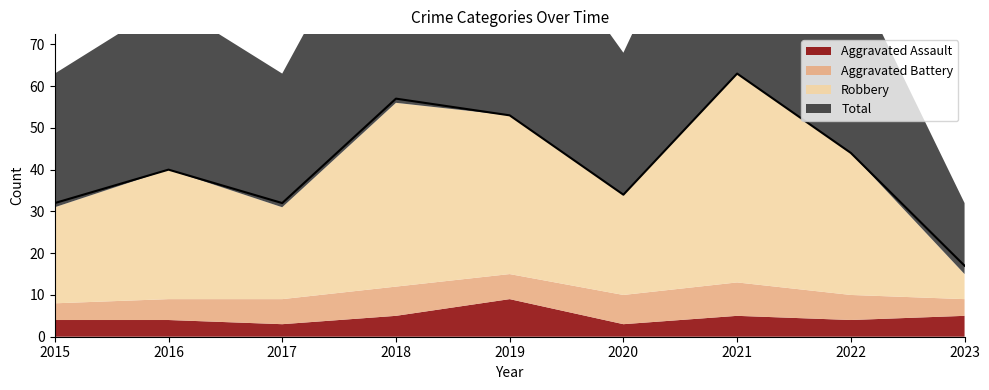

Between 2016 and 2022, which series saw the biggest shift?

Total